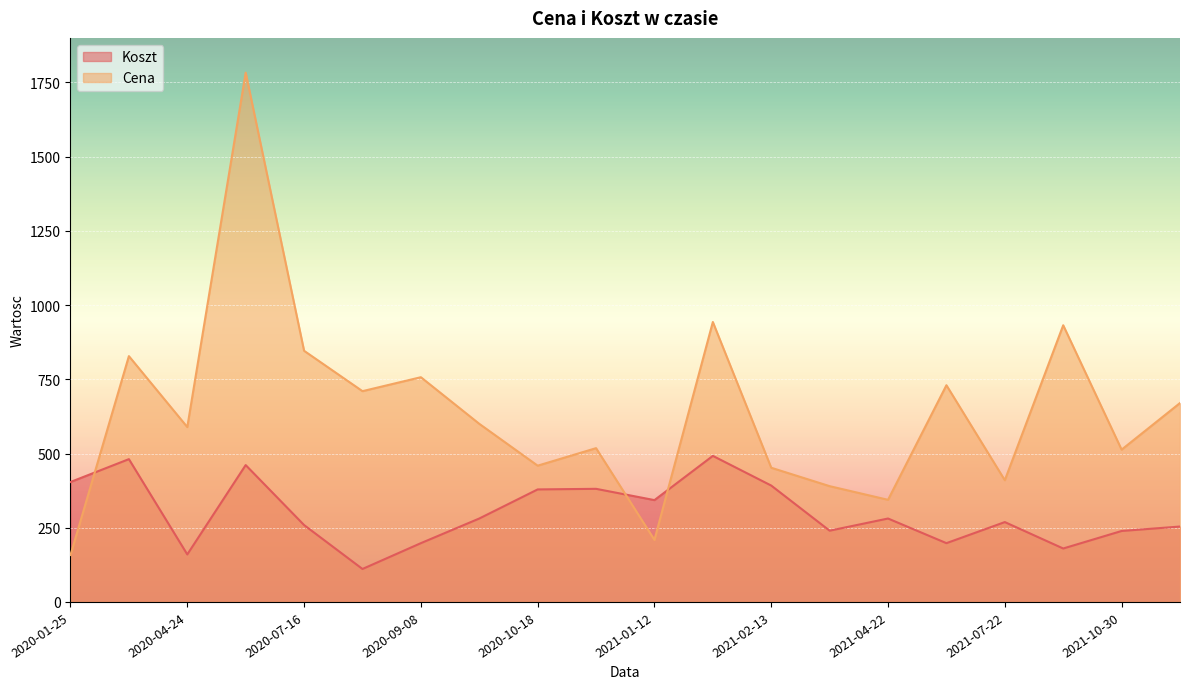

How many lines are shown in the chart?

2